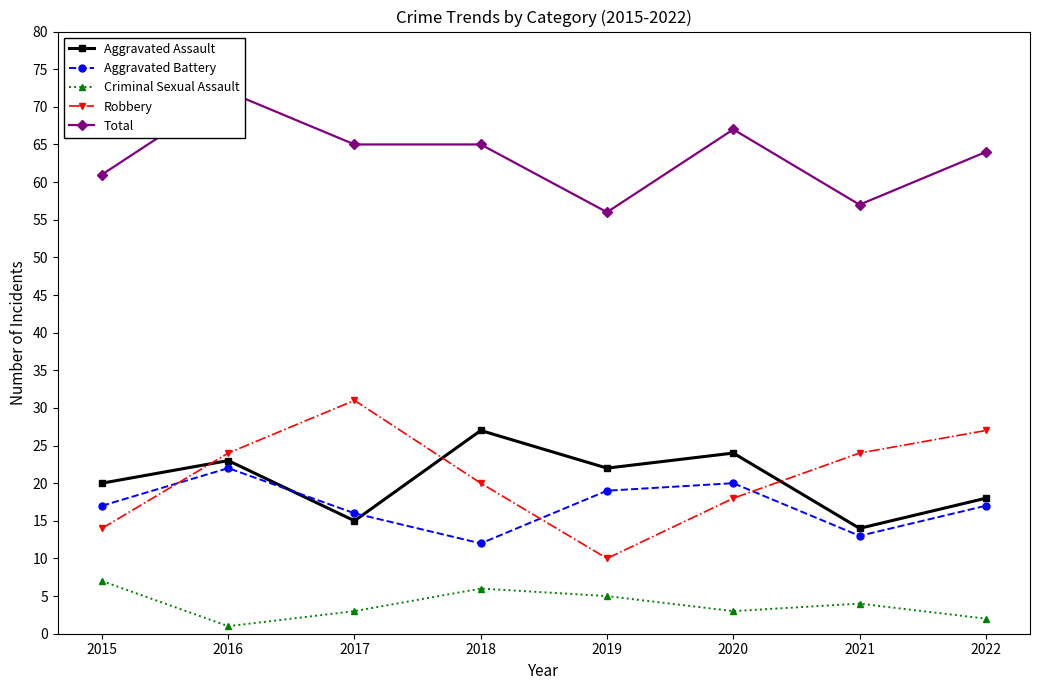

Is it true that Criminal Sexual Assault equals 3 at 2020?

True